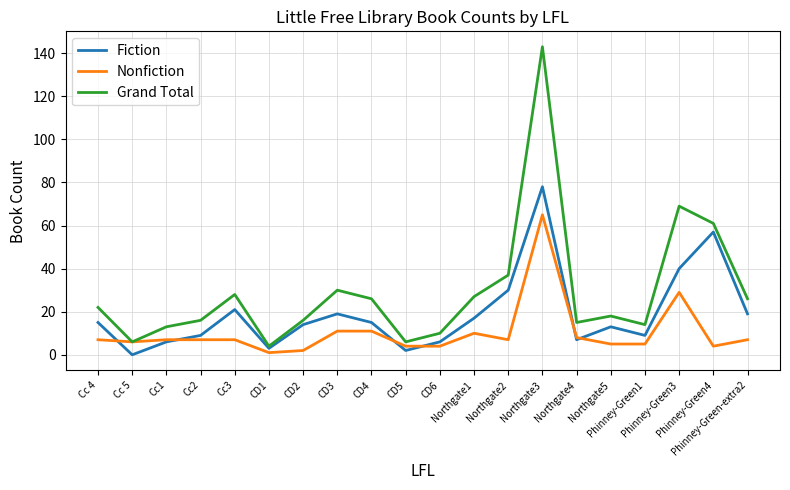

Which series has the largest range (max minus min)?

Grand Total